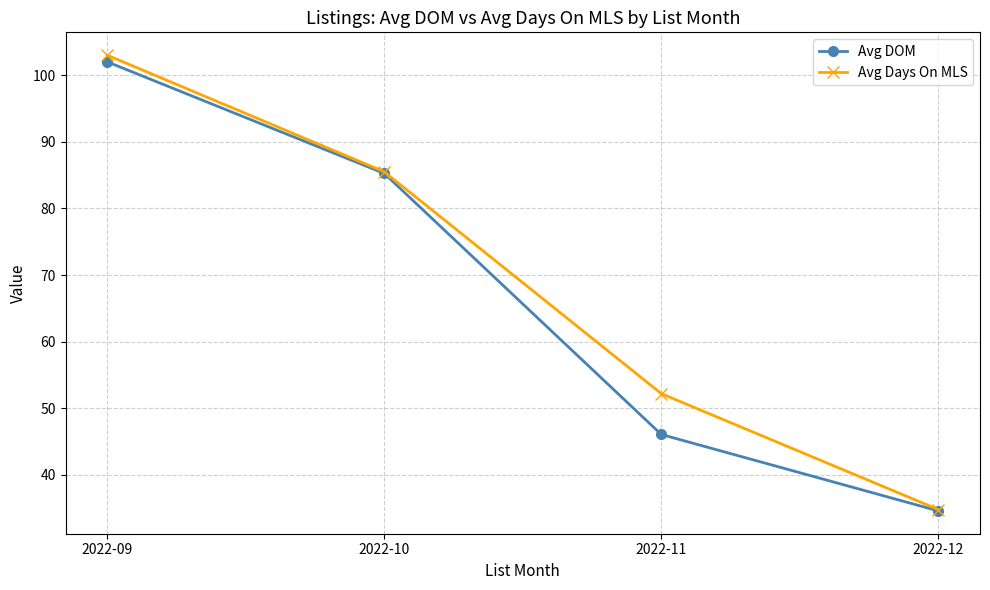

Is it true that Avg Days On MLS equals 38.7 at 2022-10?

False